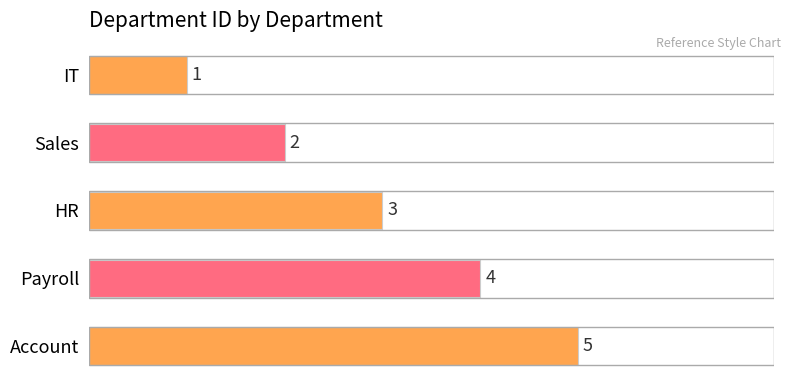

Does the chart contain any negative values?

No